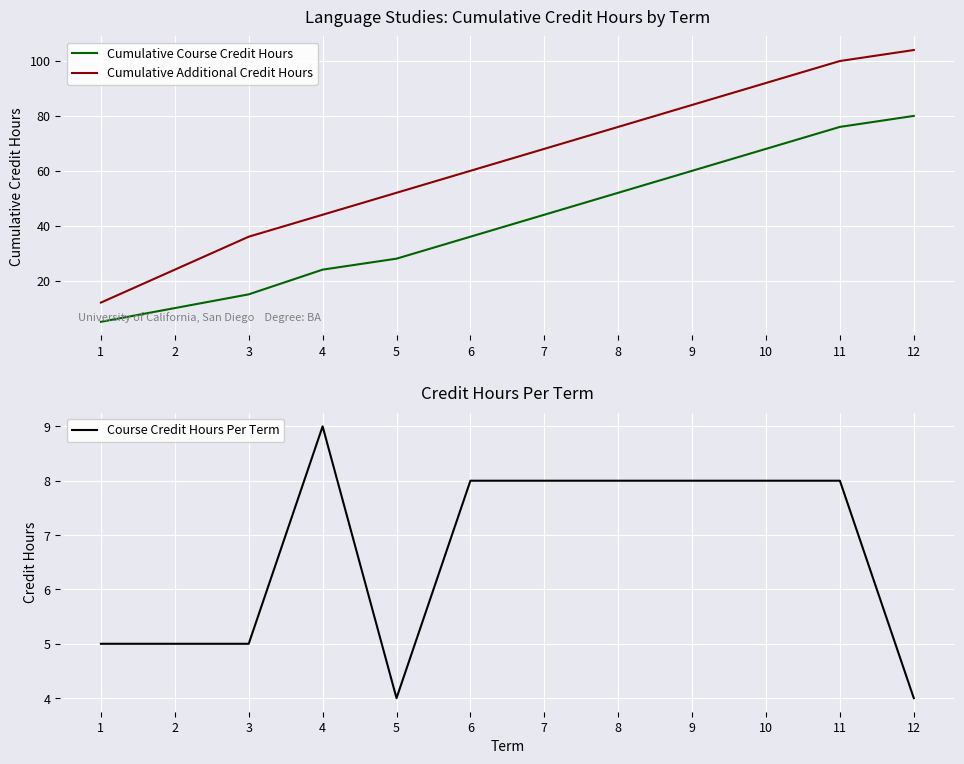

Where does the Course Credit Hours Per Term series first go above 8?

4